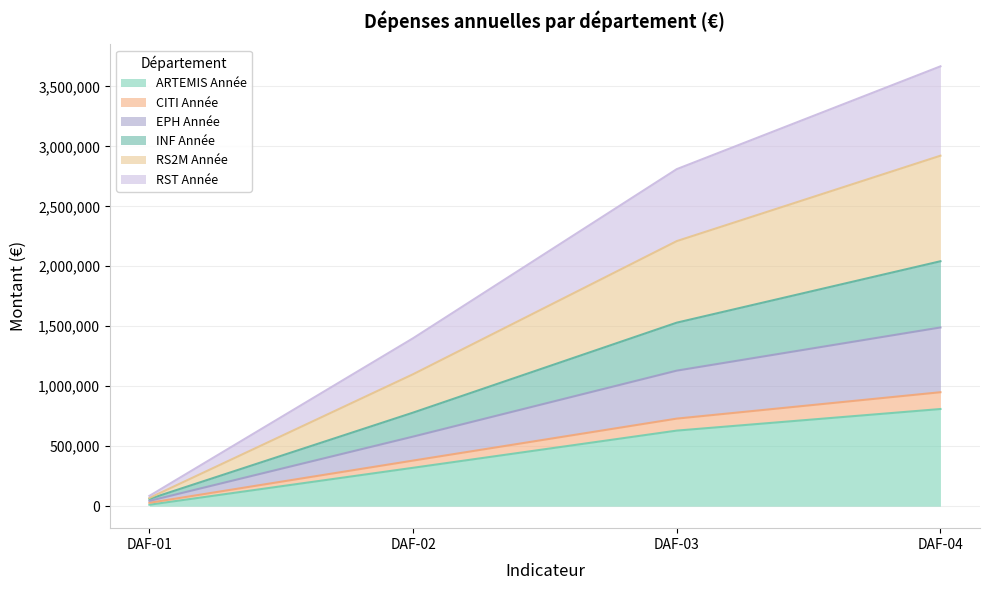

At which label does ARTEMIS Année reach its peak?

DAF-04